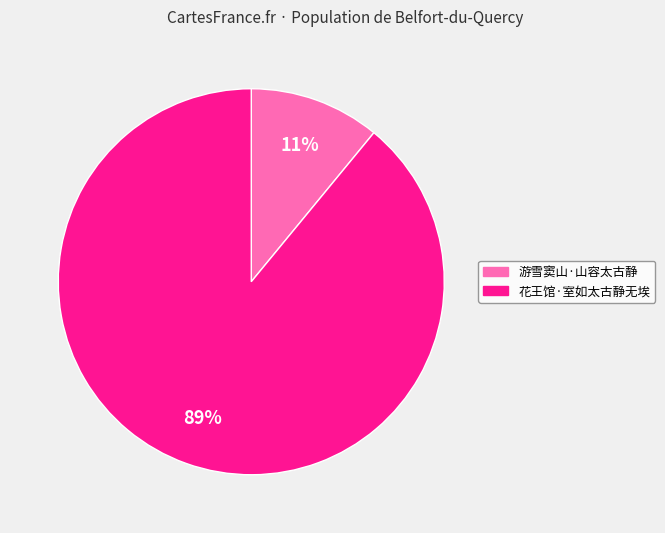

Is the sum of 花王馆·室如太古静无埃 and 游雪窦山·山容太古静 greater than half?

Yes